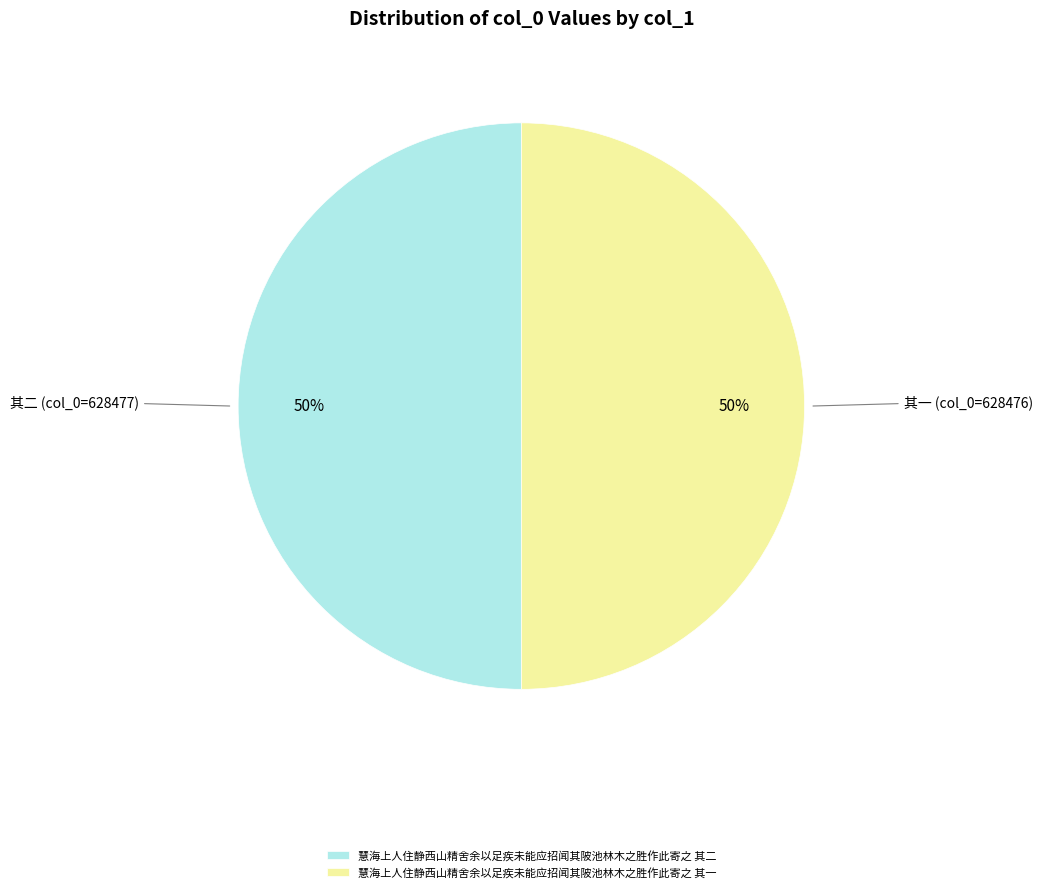

To the nearest percent, what is the average slice percentage?

50%